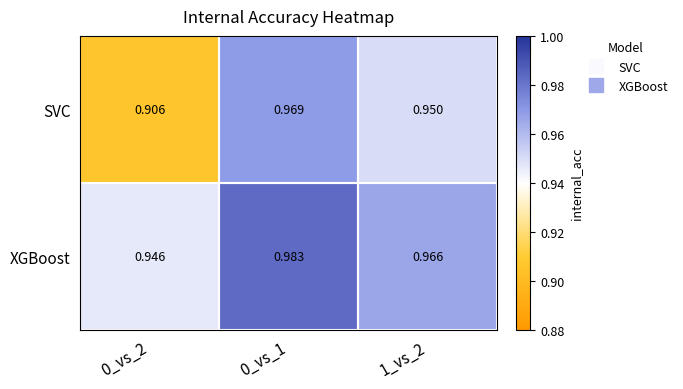

Count the number of categories in the chart.

3